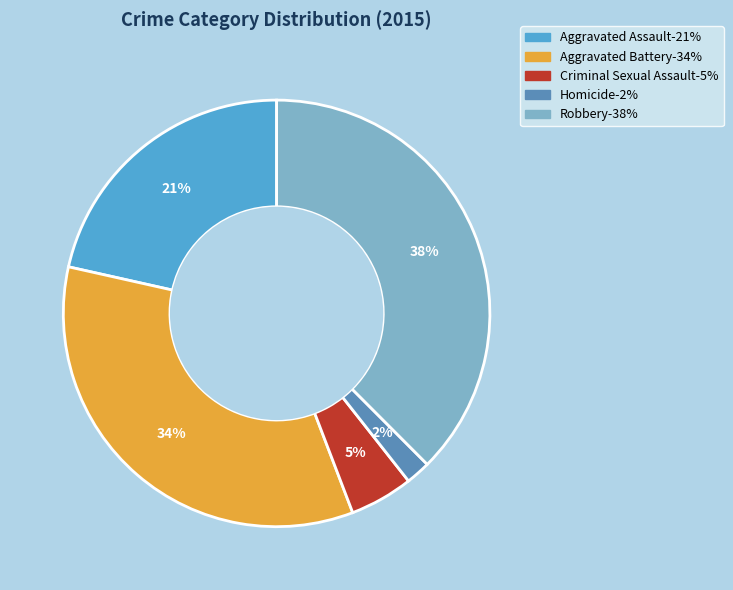

To the nearest percent, what is the difference between the Homicide and Aggravated Battery slice percentages?

32%